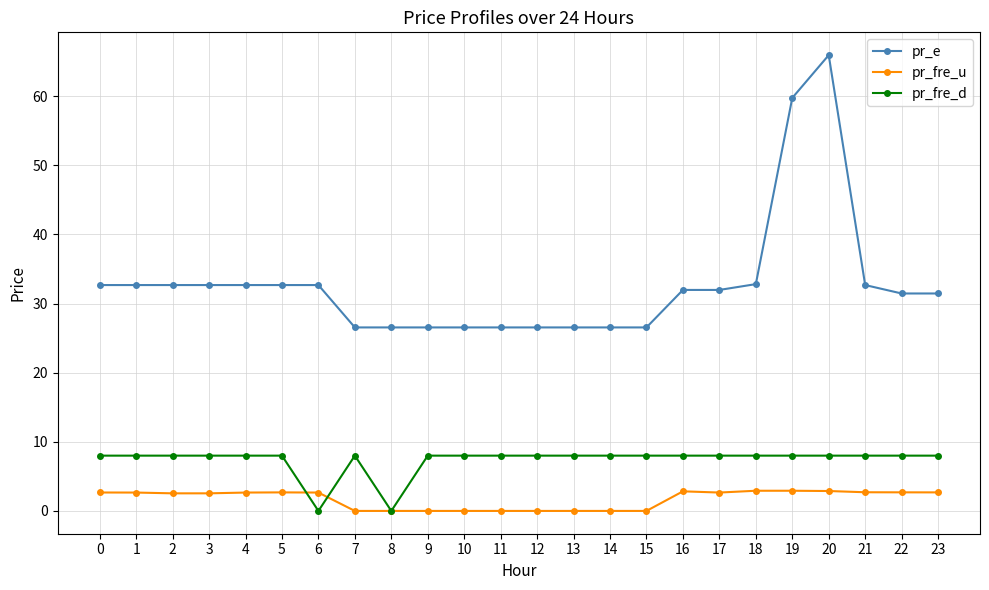

What is the value of the pr_fre_u point at the 23rd from the left?

2.7